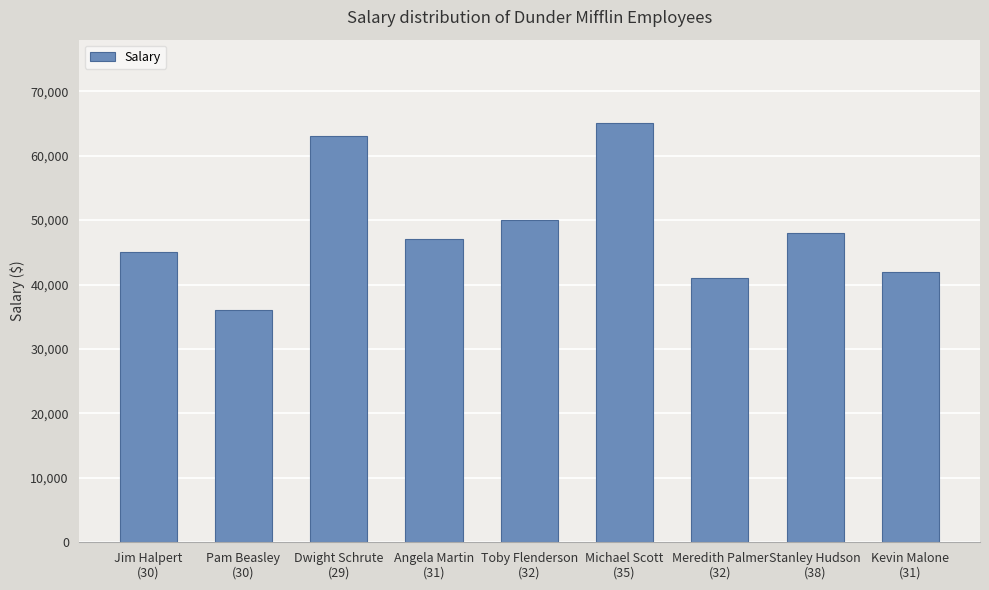

What is the sum of the values at Michael Scott
(35) and Toby Flenderson
(32)?

115000